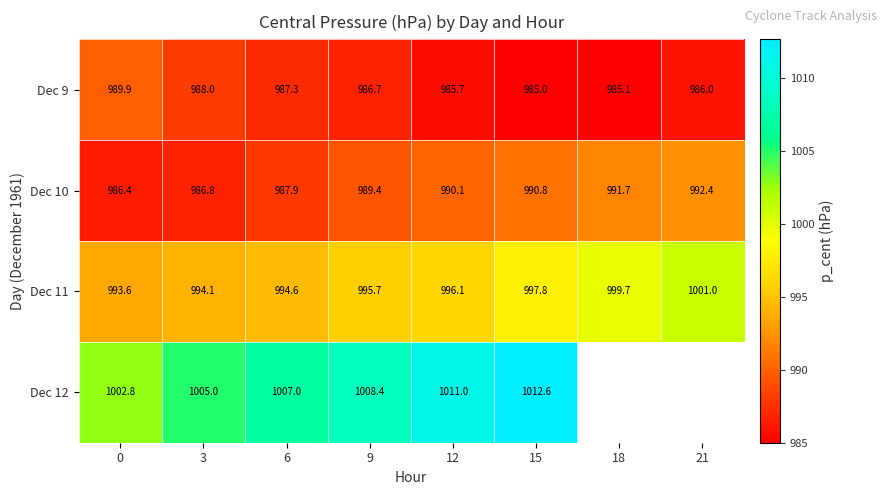

Is the value of Dec 11 at 9 greater than the value of Dec 12 at 15?

No